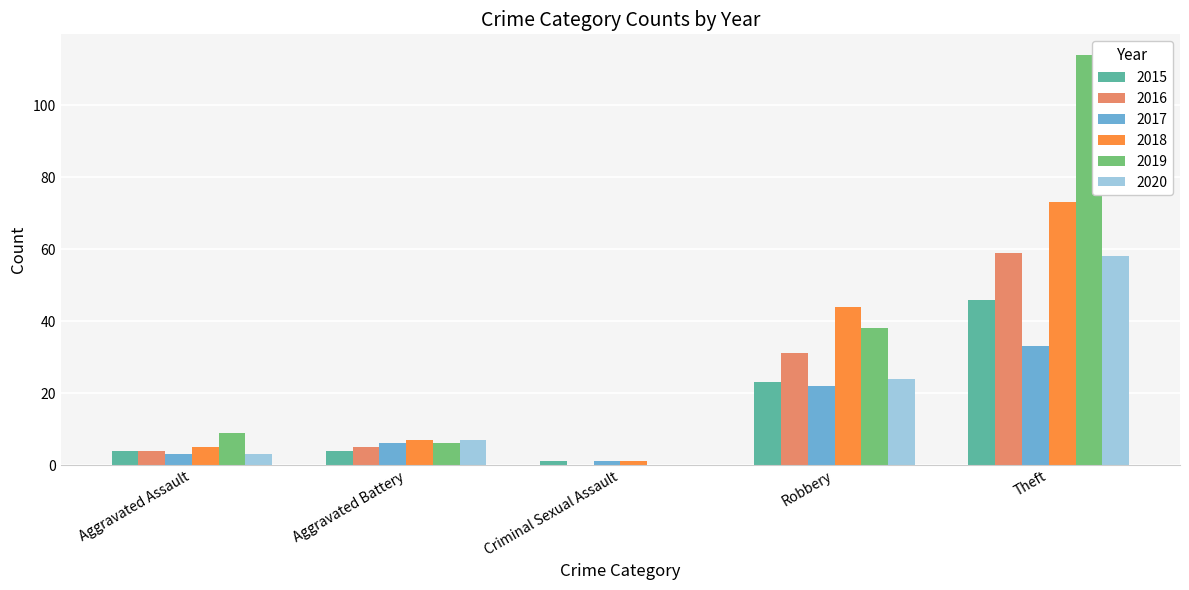

Reading left to right, what are all the values shown in this chart?

2015: Aggravated Assault=4	Aggravated Battery=4	Criminal Sexual Assault=1	Robbery=23	Theft=46
2016: Aggravated Assault=4	Aggravated Battery=5	Criminal Sexual Assault=0	Robbery=31	Theft=59
2017: Aggravated Assault=3	Aggravated Battery=6	Criminal Sexual Assault=1	Robbery=22	Theft=33
2018: Aggravated Assault=5	Aggravated Battery=7	Criminal Sexual Assault=1	Robbery=44	Theft=73
2019: Aggravated Assault=9	Aggravated Battery=6	Criminal Sexual Assault=0	Robbery=38	Theft=114
2020: Aggravated Assault=3	Aggravated Battery=7	Criminal Sexual Assault=0	Robbery=24	Theft=58